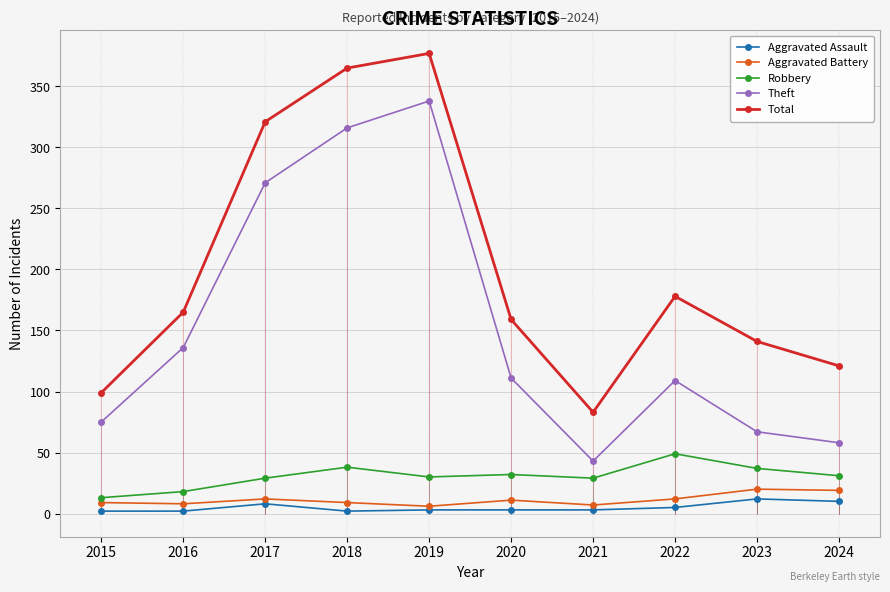

Where is Total nearest to the value 230?

2022